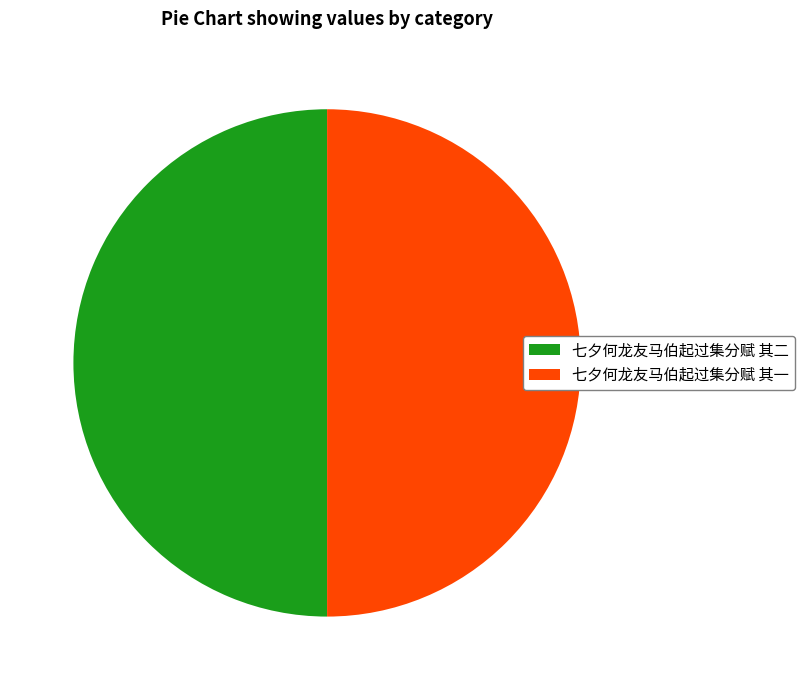

Approximately how many times larger is the value at 七夕何龙友马伯起过集分赋 其一 compared to 七夕何龙友马伯起过集分赋 其二?

1.0